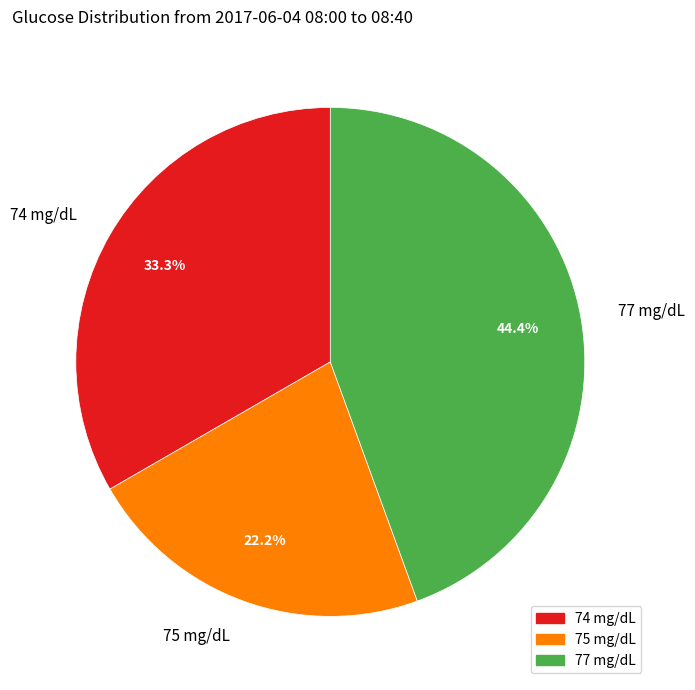

Count the number of slices in the pie.

3